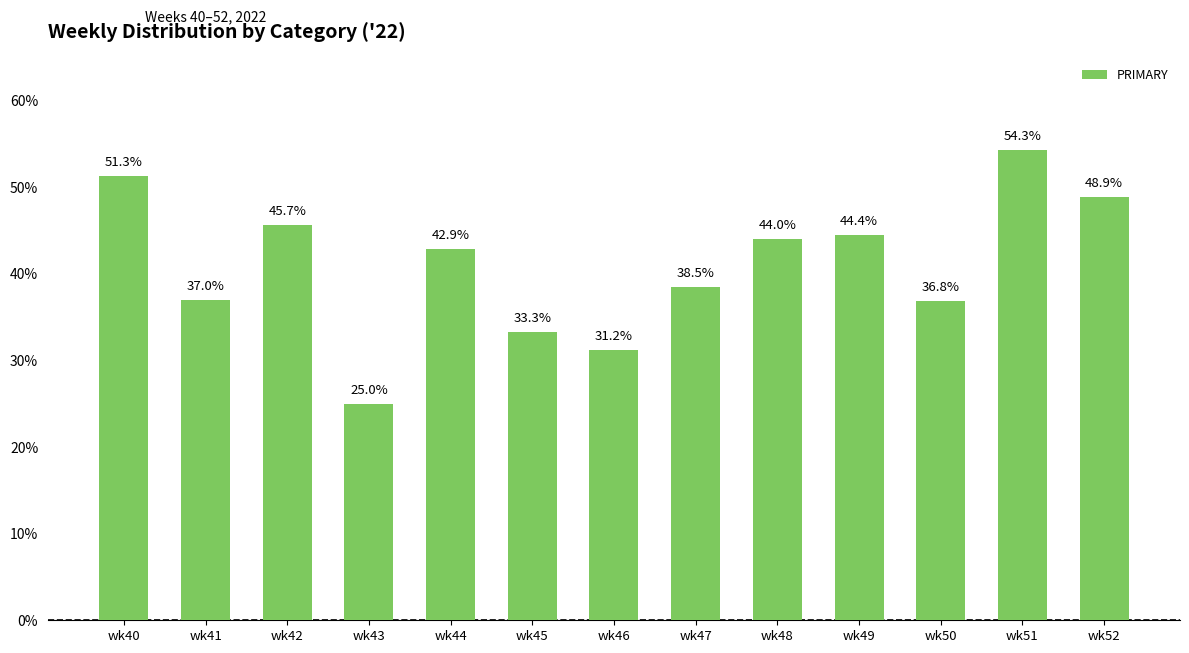

How many bars are there in total?

13